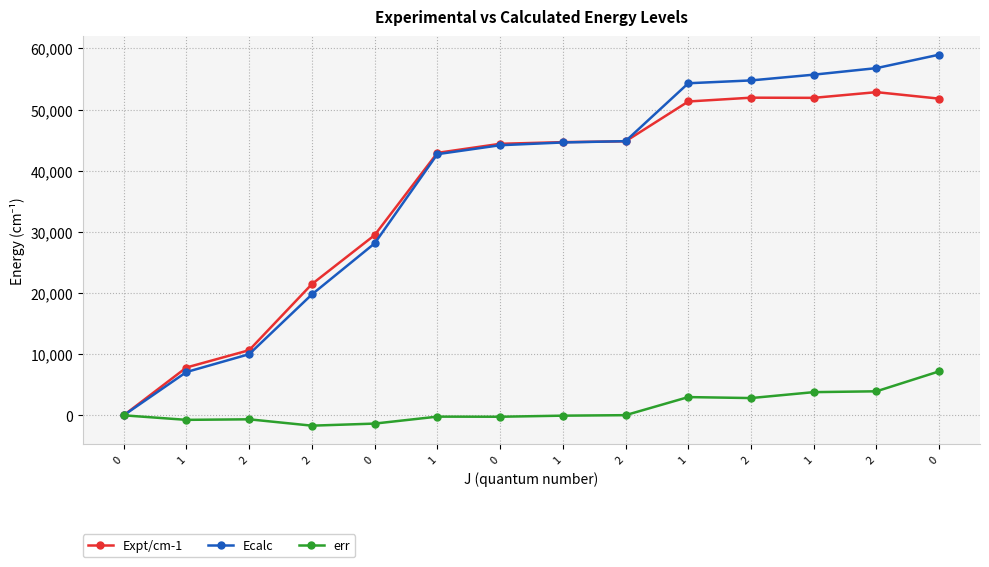

What are all the series names shown in the legend?

Expt/cm-1, Ecalc, err